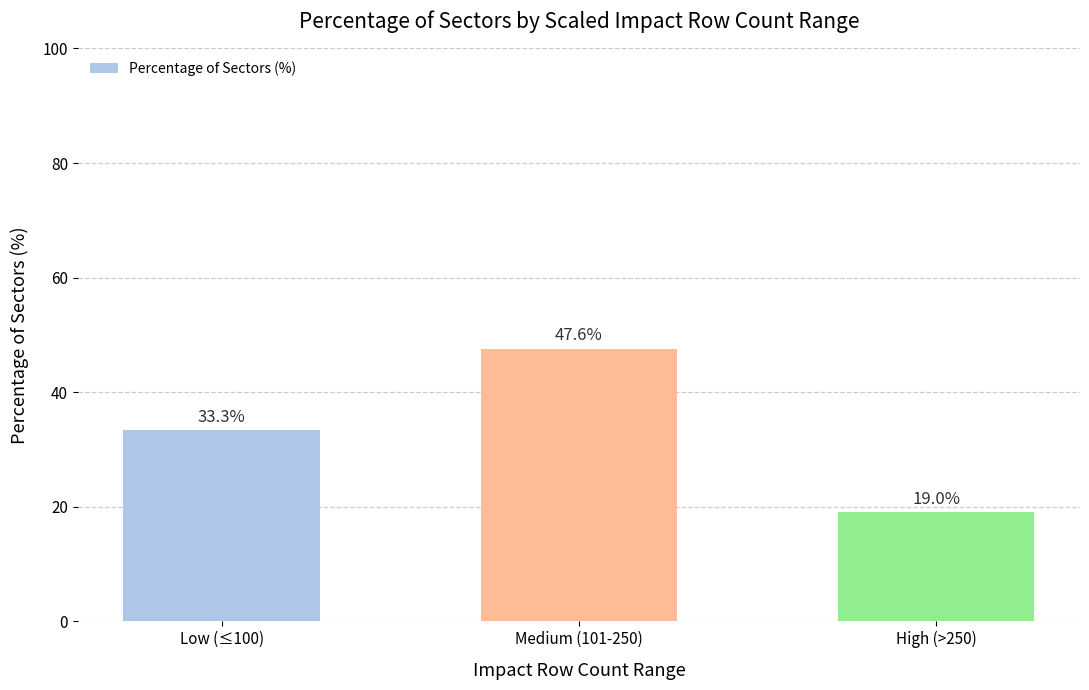

Which label corresponds to the smallest value in the chart?

High (>250)